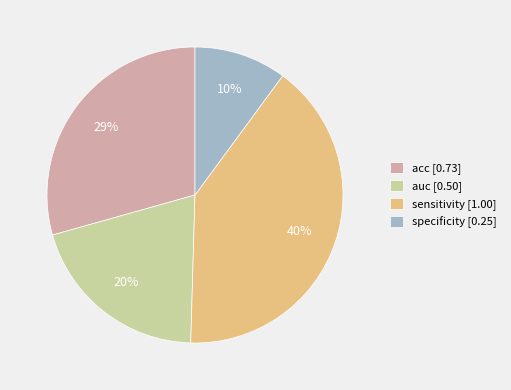

The acc slice represents 39% of the pie. True or false?

False